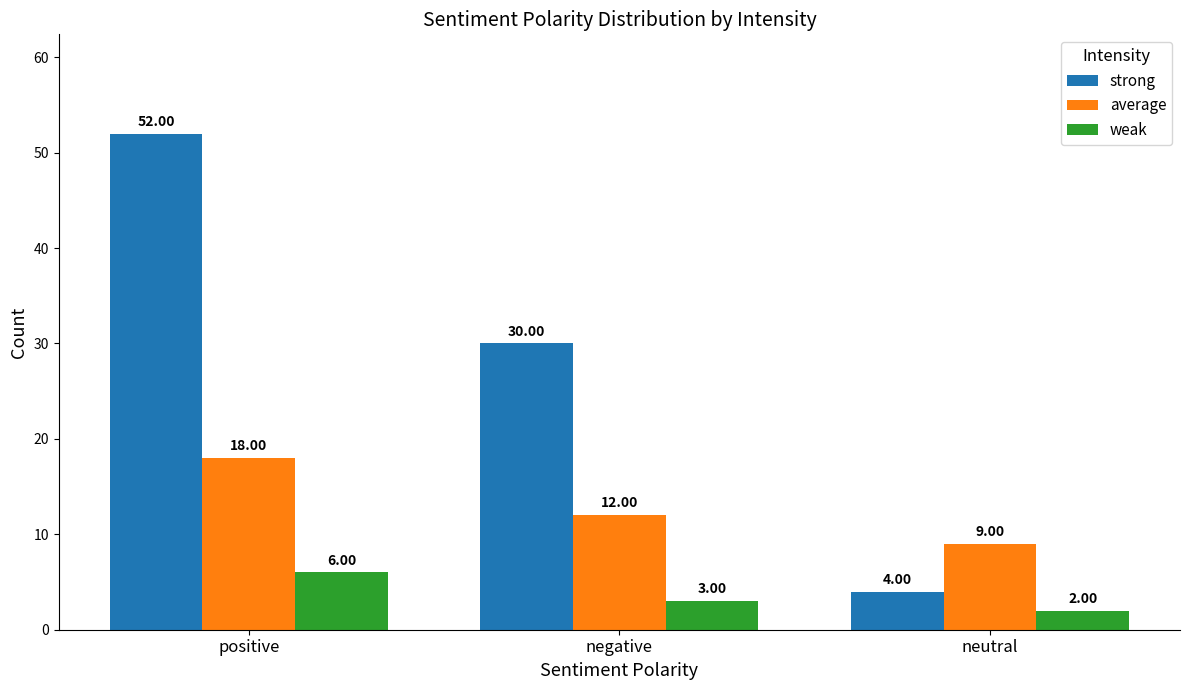

At how many categories does at least one series exceed 44?

1